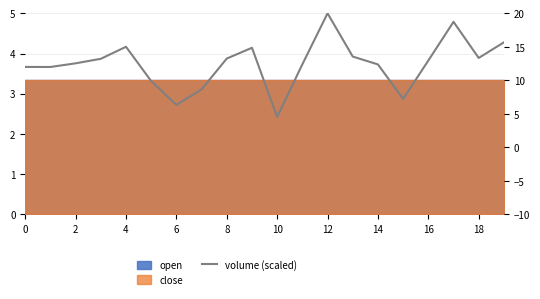

Where is the first local maximum?

4